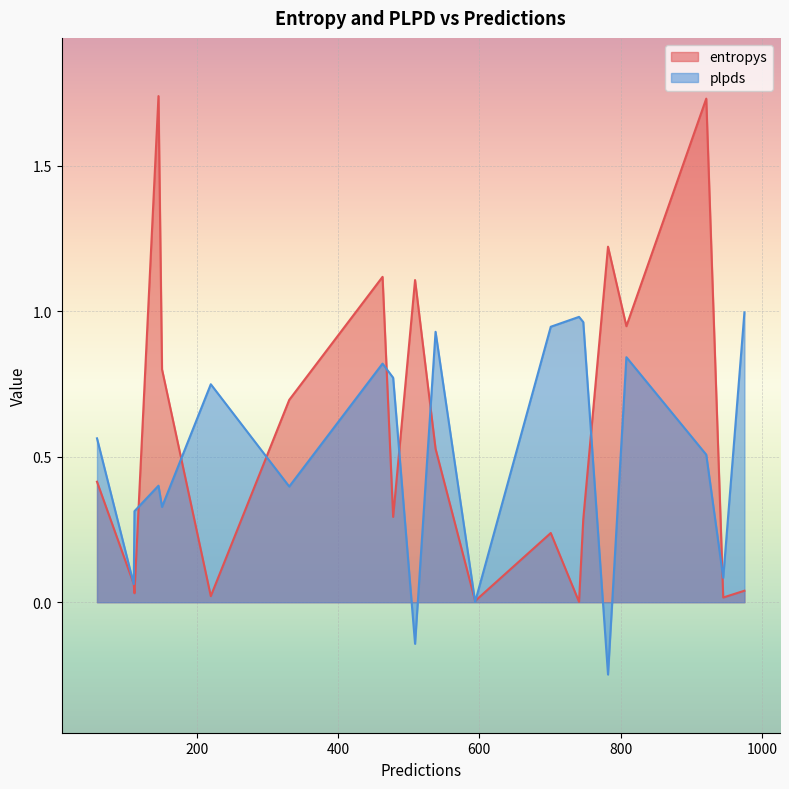

List the series in order of their peak value, highest first.

entropys, plpds